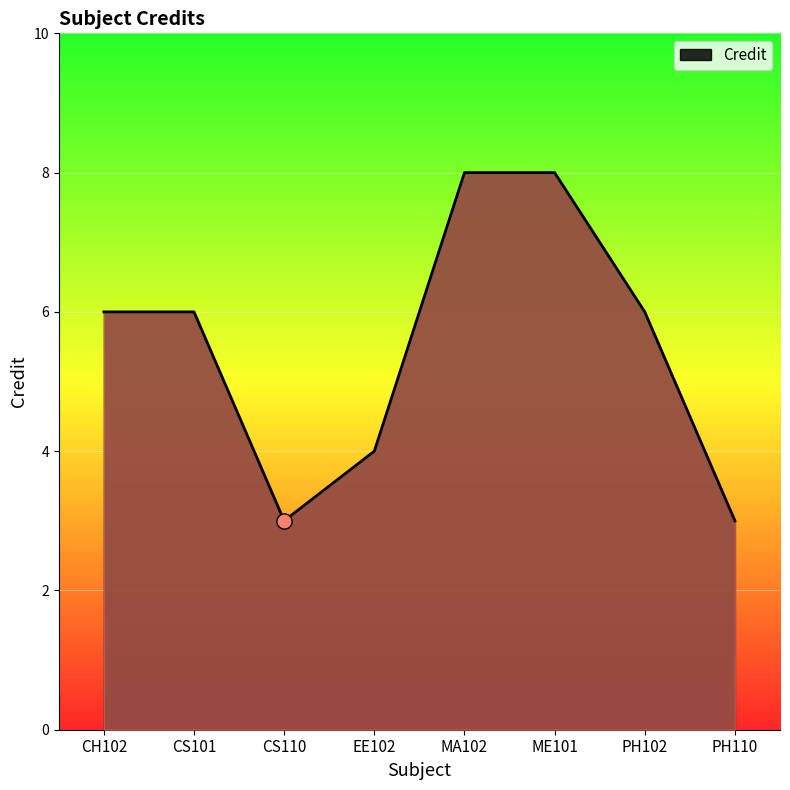

Which has a higher value, ME101 or PH110?

ME101